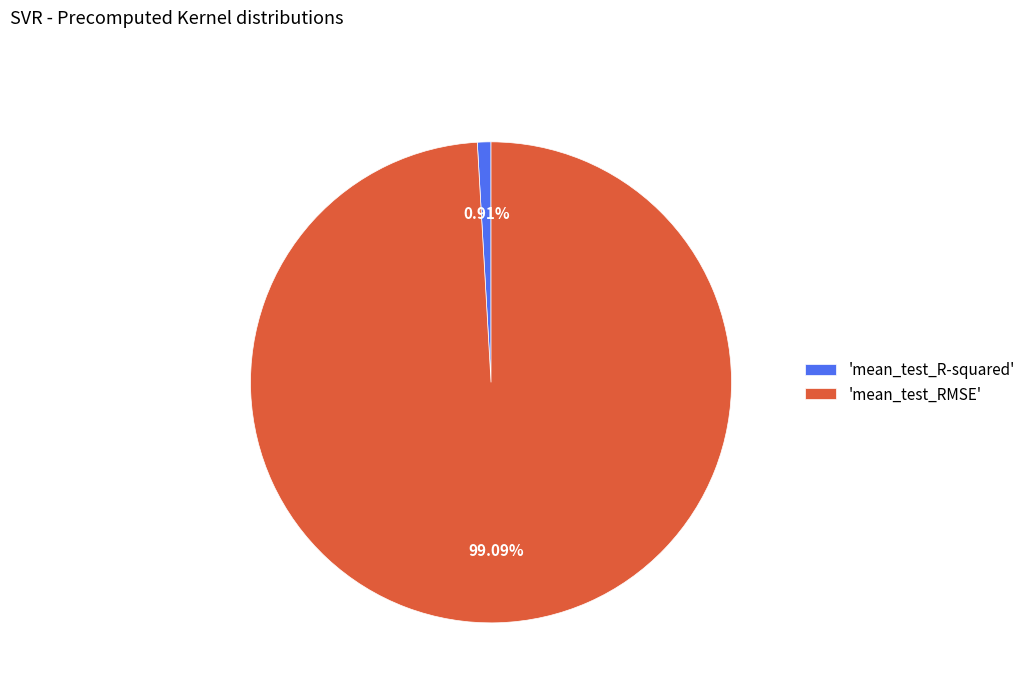

Rank the categories by value from highest to lowest.

'mean_test_RMSE', 'mean_test_R-squared'